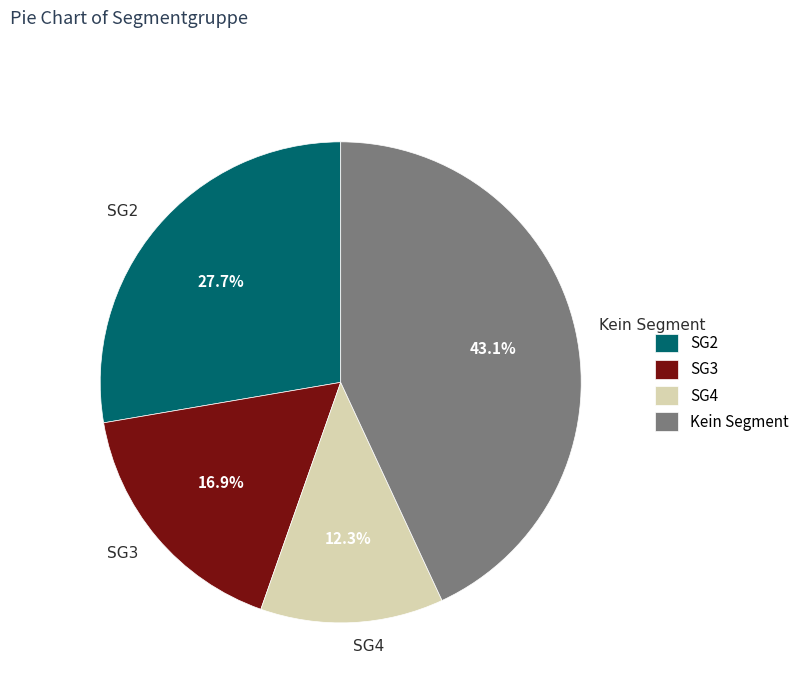

Approximately how many times larger is the value at Kein Segment compared to SG2?

1.6